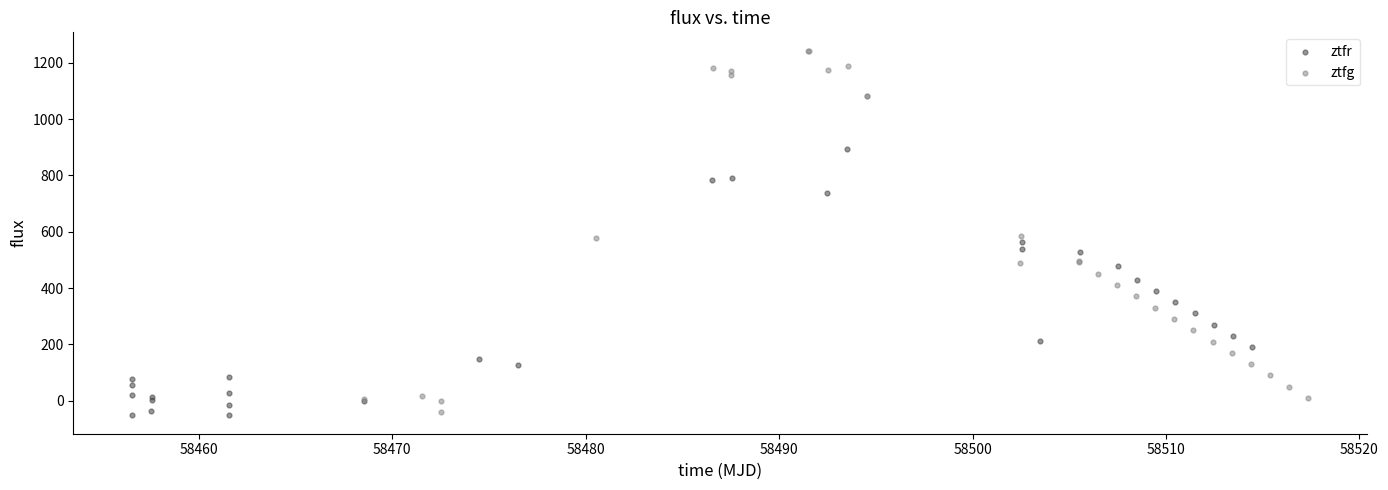

Which series has the widest spread of Y values?

ztfg